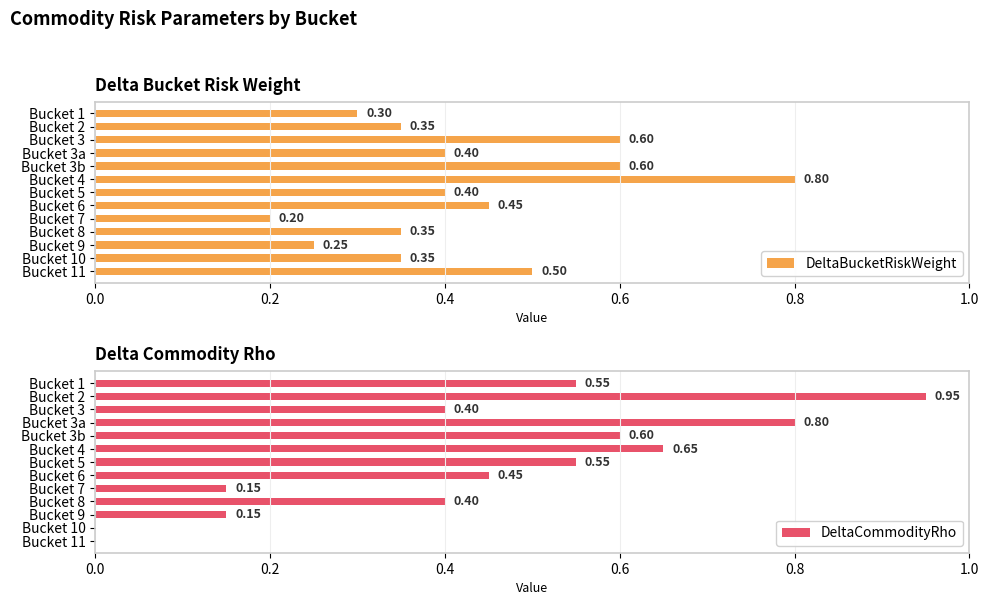

How many data points does each series have?

13